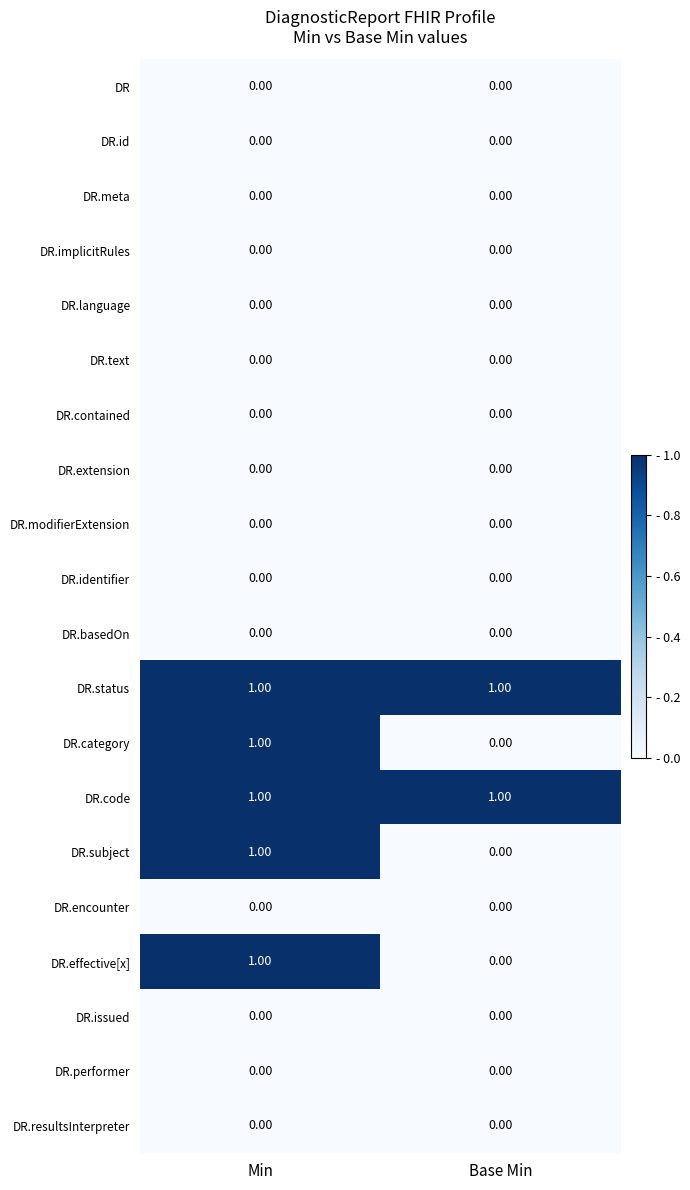

At which category is the sum across all series the highest?

Min